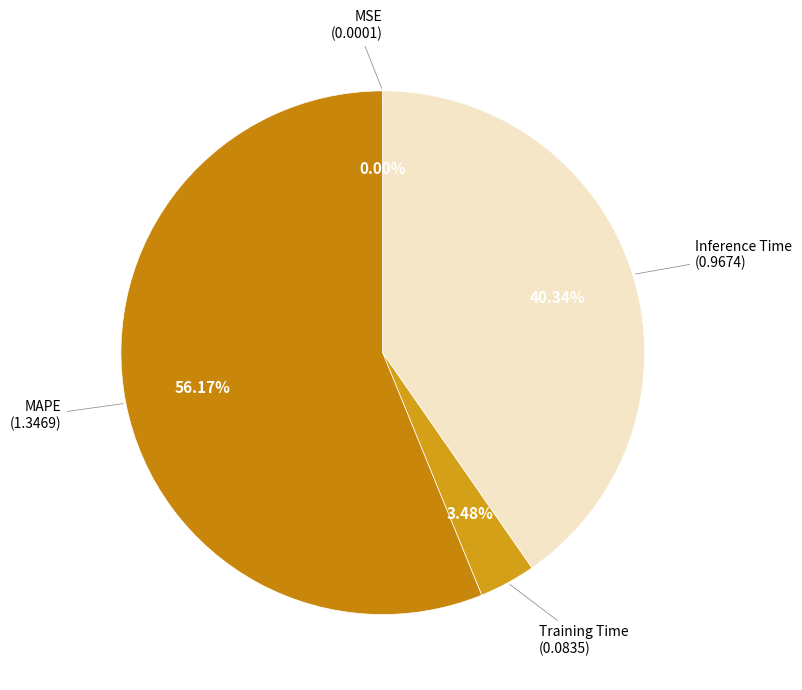

Rank the categories by value from highest to lowest.

MAPE, Inference Time, Training Time, MSE